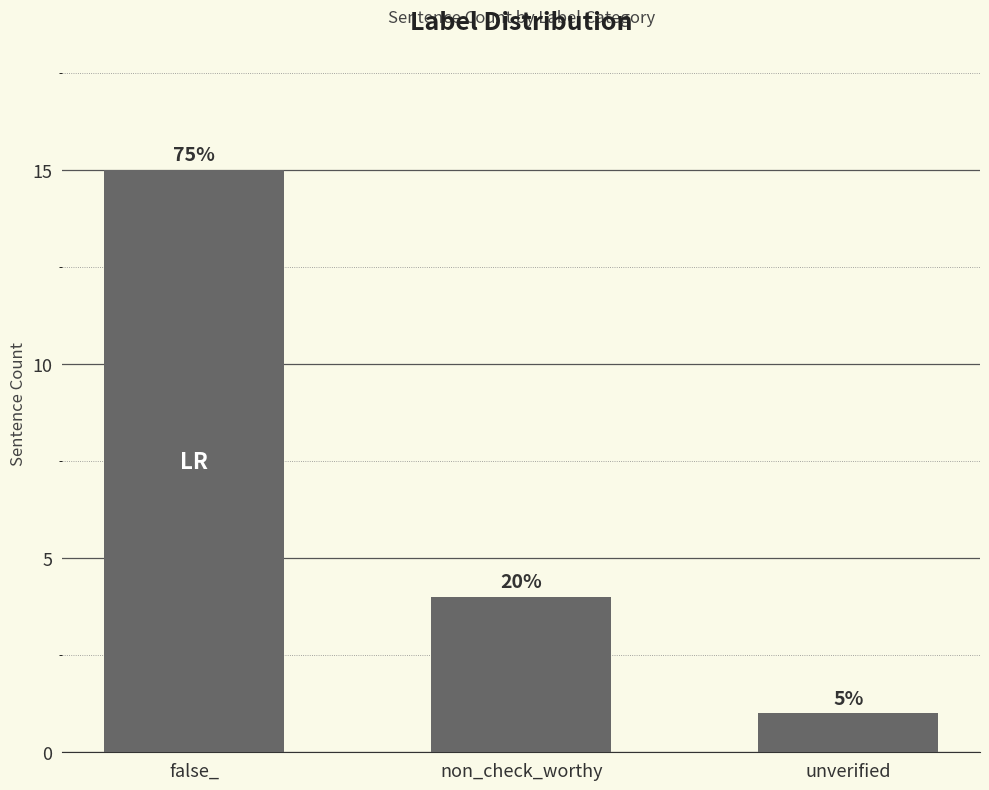

True or false: the data shows 4 at non_check_worthy.

True